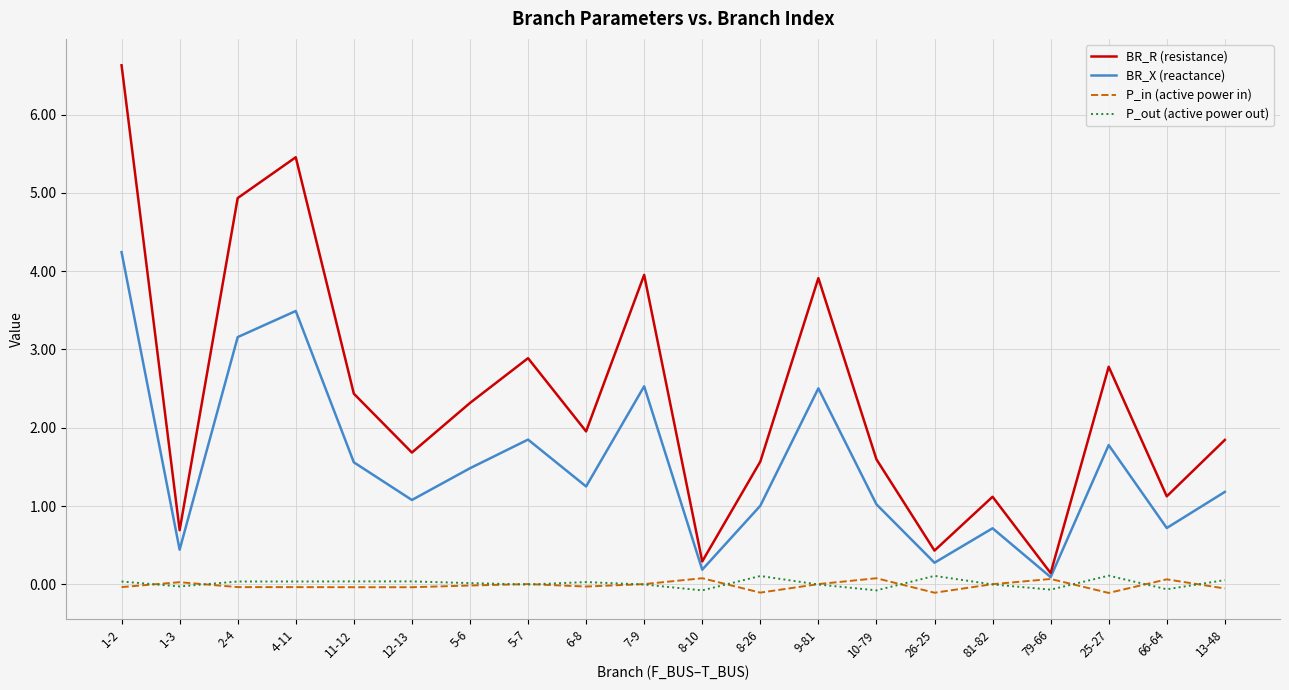

What is the greatest value displayed?

6.6